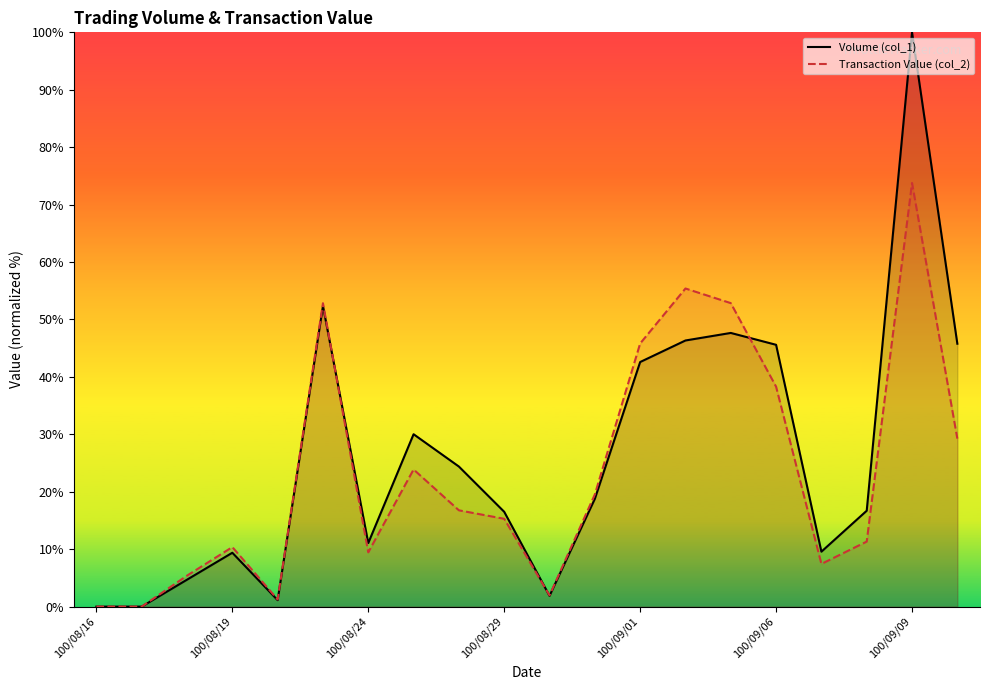

Which series has the largest range (max minus min)?

Volume (col_1)